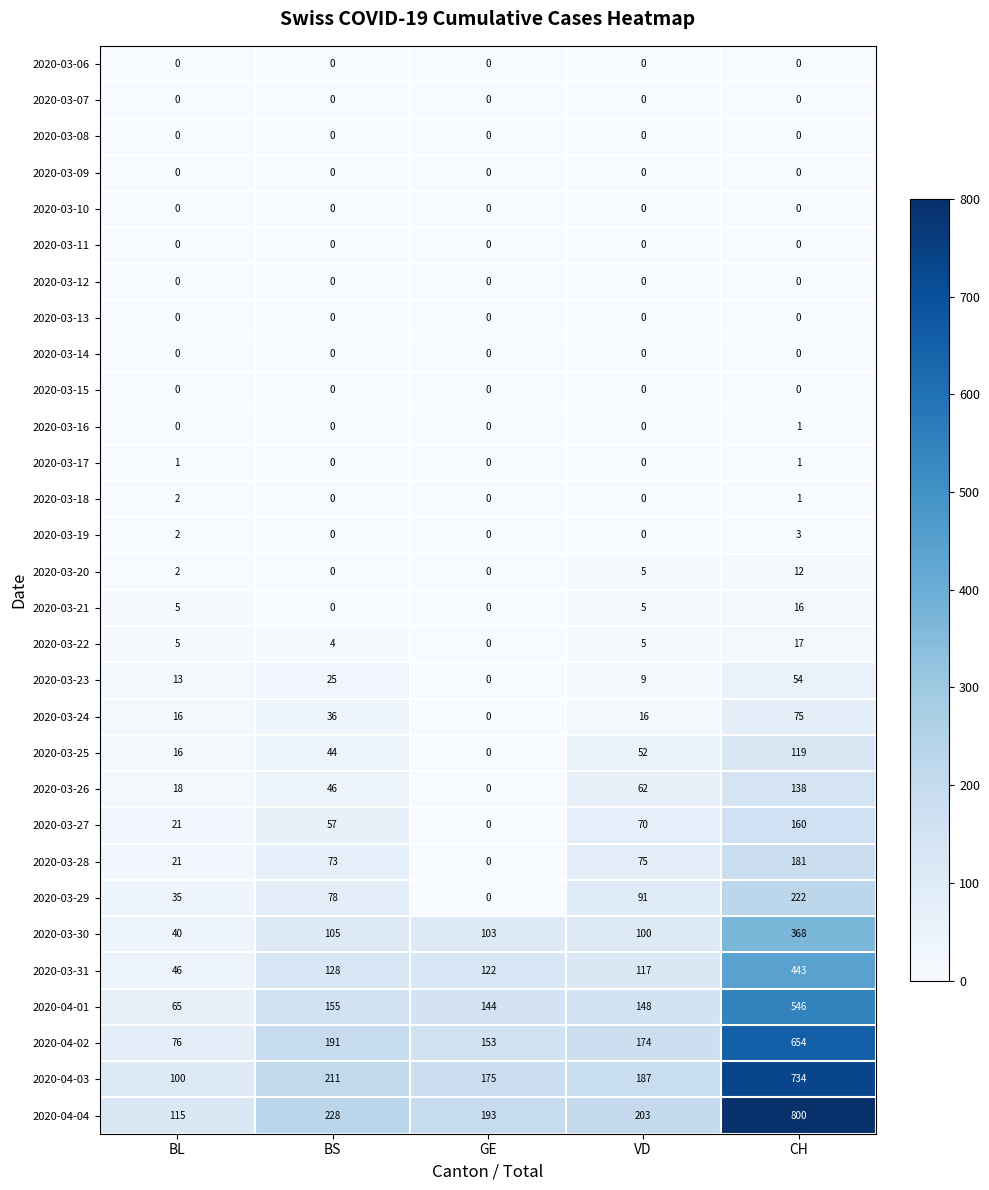

The 2020-04-02 series shows 654 at CH. True or false?

True